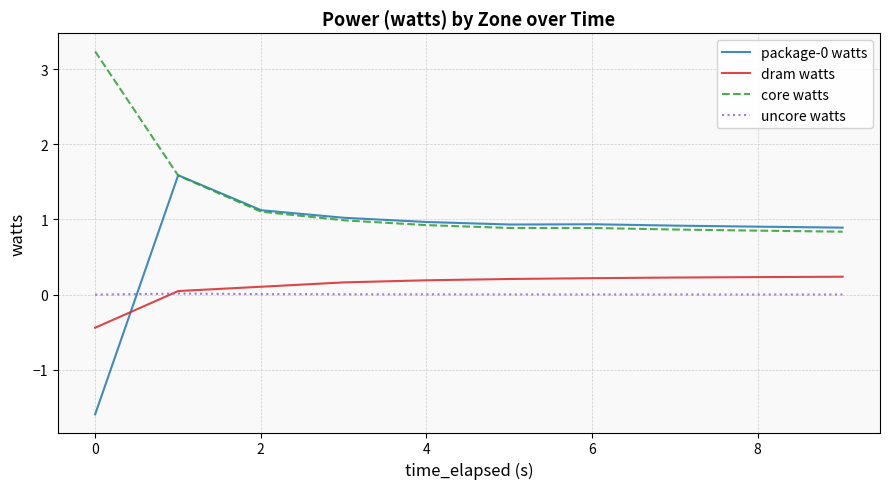

How many negative values does the package-0 watts series have?

1